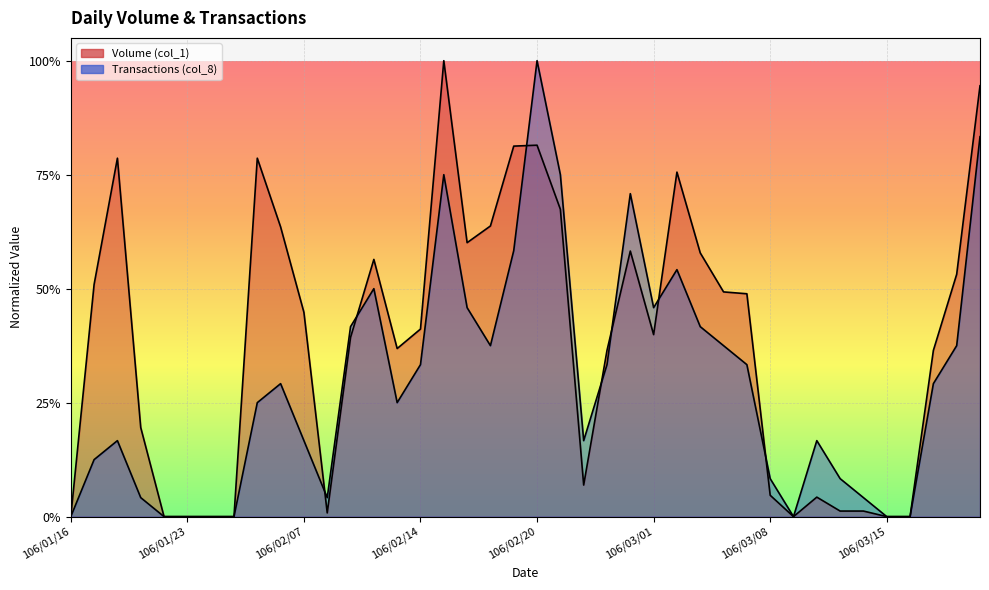

What is the sum of all Transactions (col_8) values?

11.7